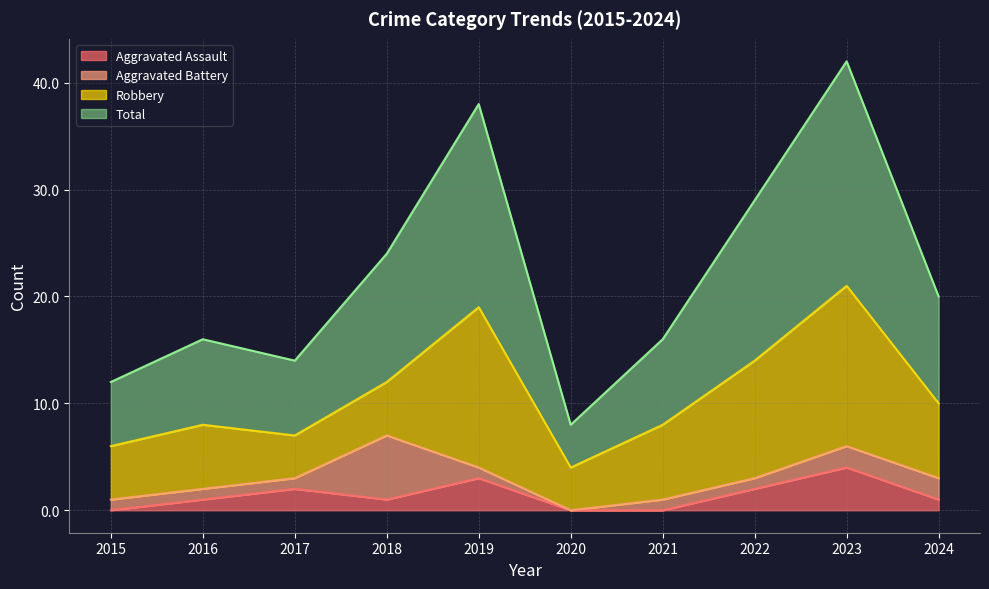

At which label is Aggravated Assault closest to 2?

2017